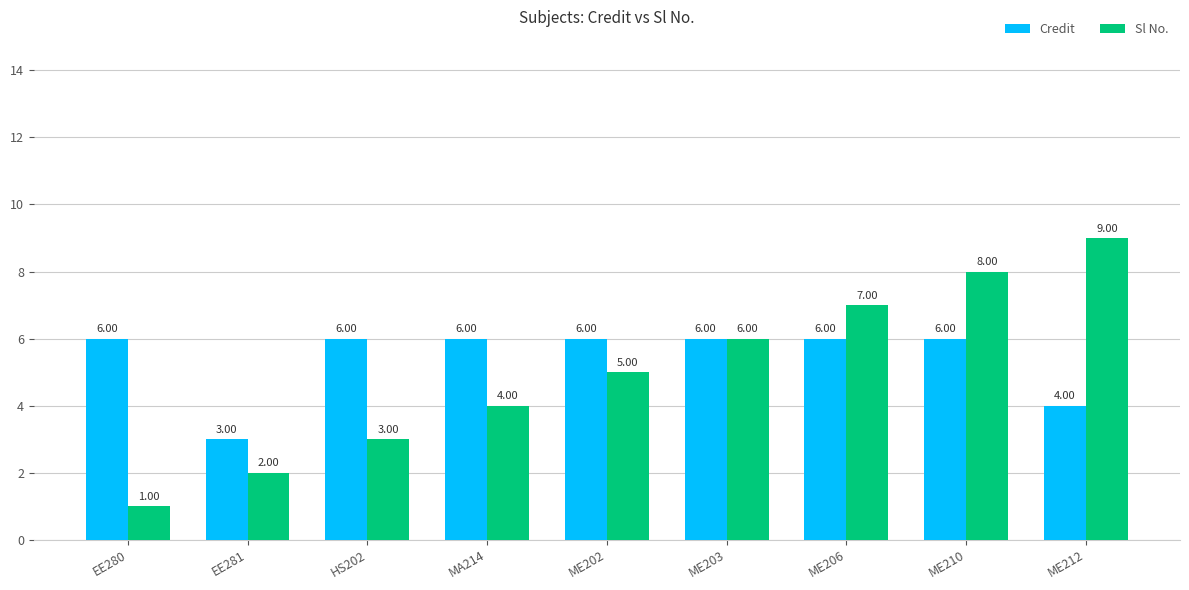

What is the sum of all Sl No. values?

45